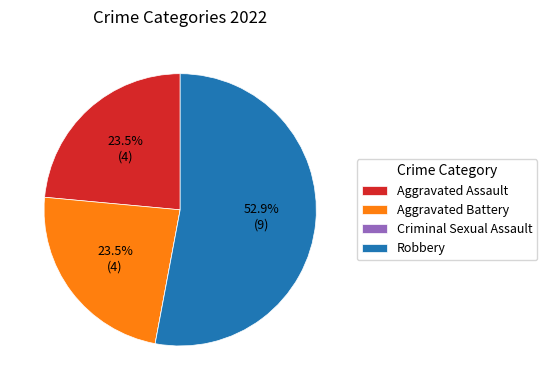

To the nearest percent, what is the average slice percentage?

25%